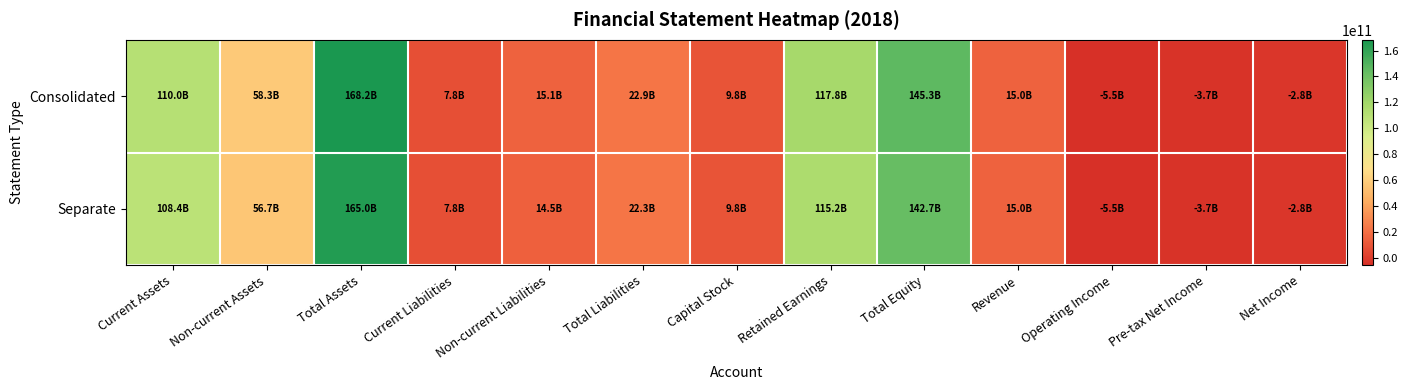

Rank the series by their average value, from lowest to highest.

Separate, Consolidated